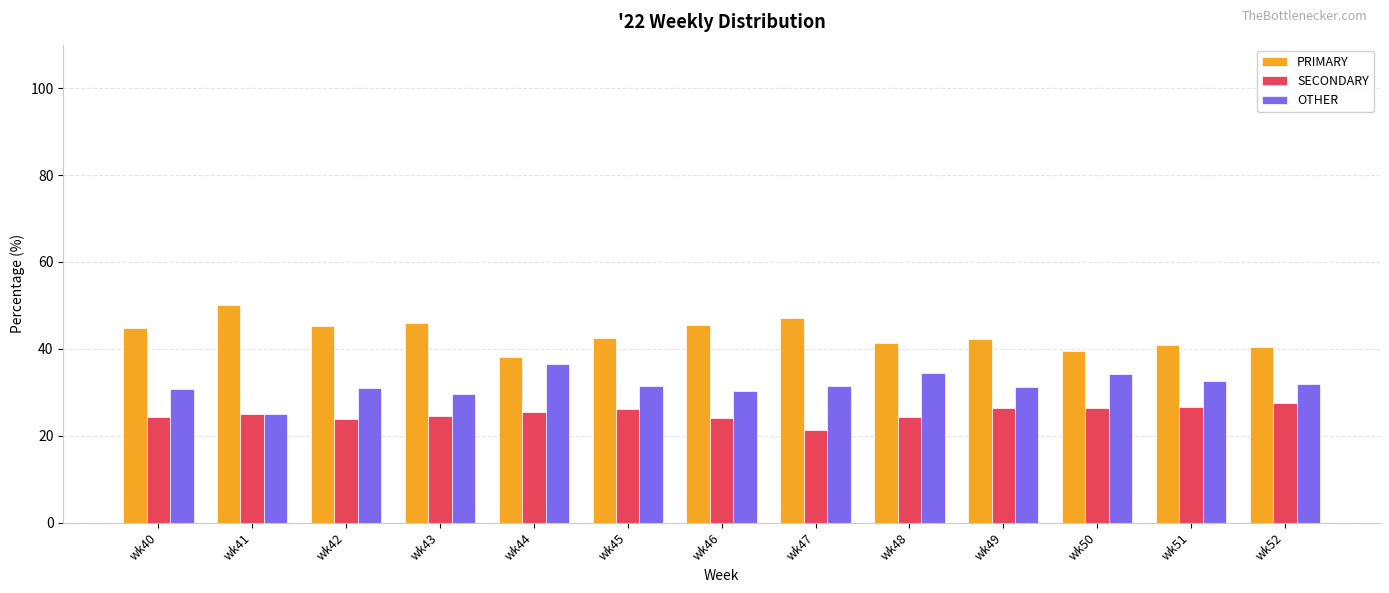

The PRIMARY series shows 45.5 at wk46. True or false?

True